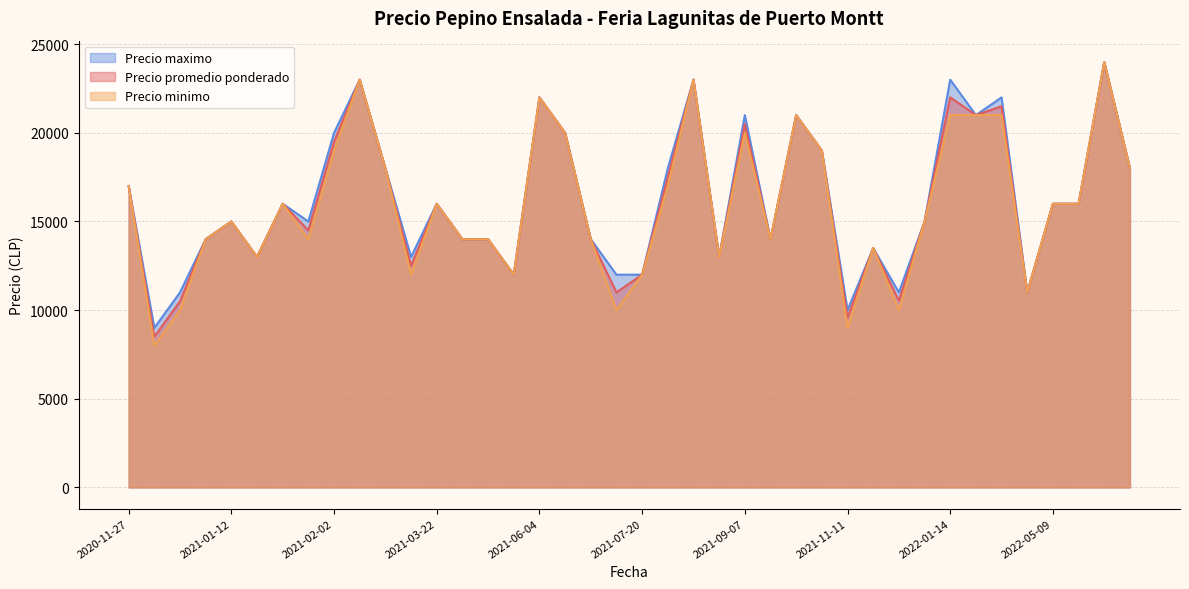

Rank the series by their maximum value, from highest to lowest.

Precio maximo line, Precio promedio ponderado line, Precio minimo line